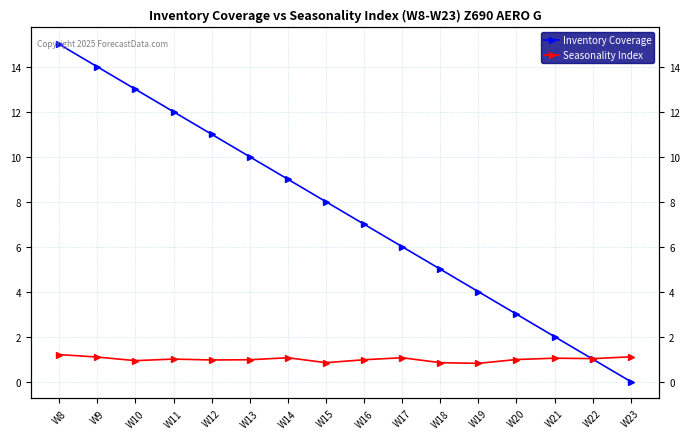

How many intersections are there between Seasonality Index and Inventory Coverage?

1